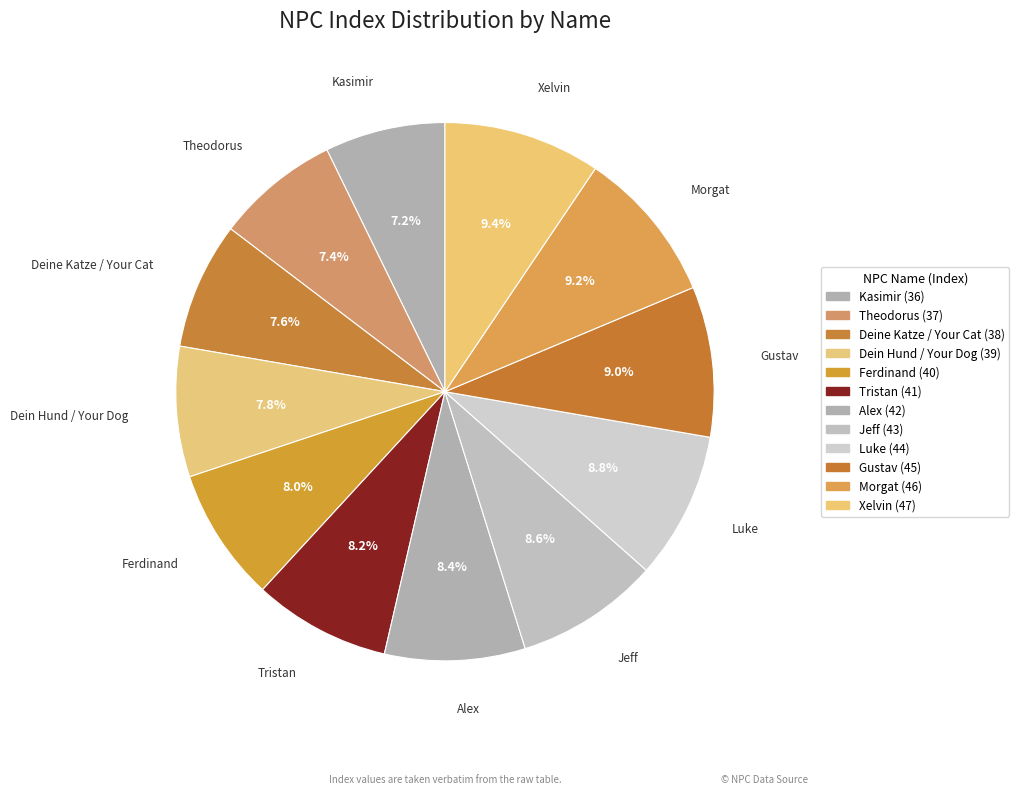

The Kasimir slice represents 7% of the pie. True or false?

True